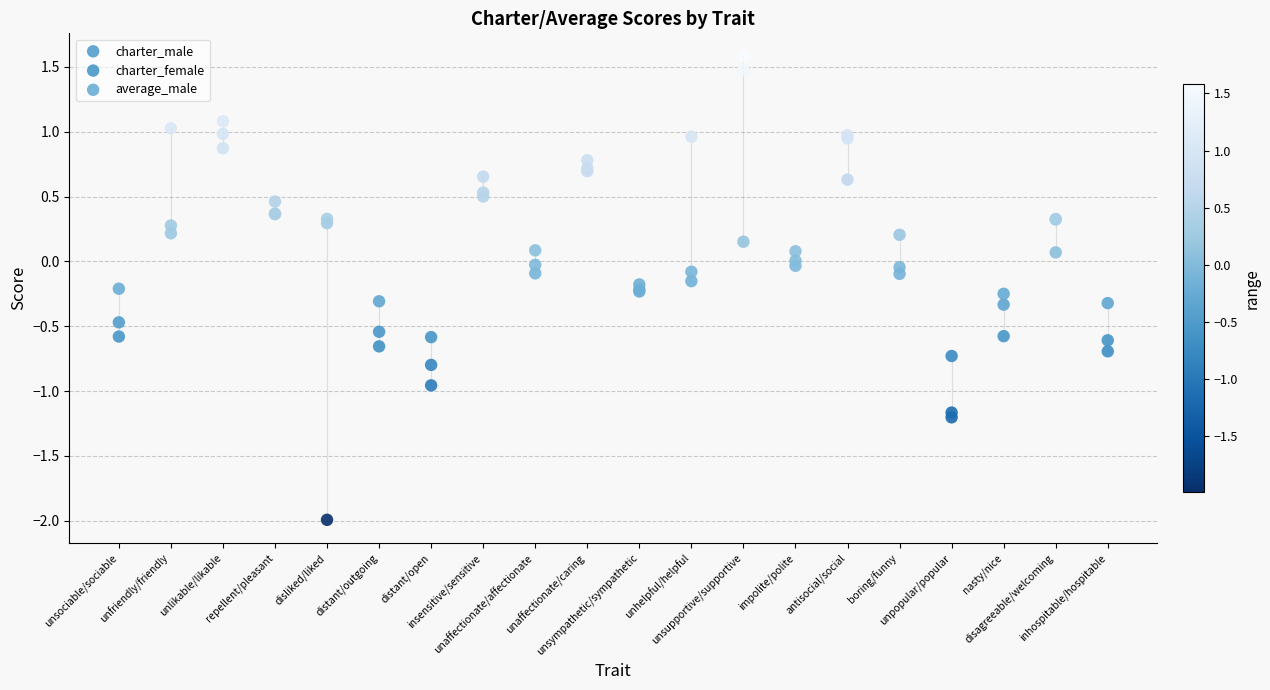

Which series contains the highest Y value?

charter_female